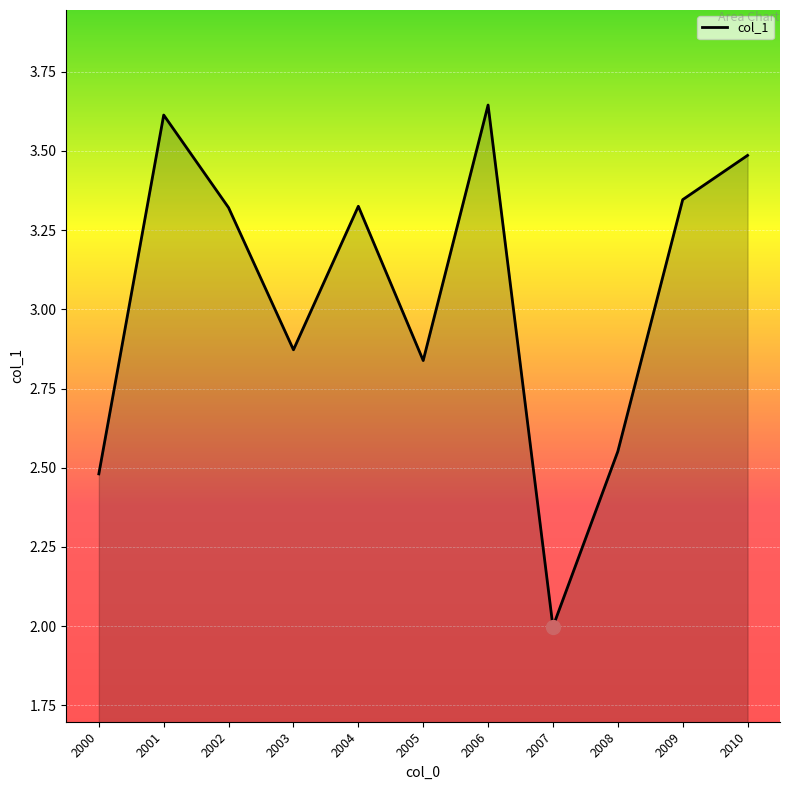

The value at 2009 is 3.3. True or false?

True